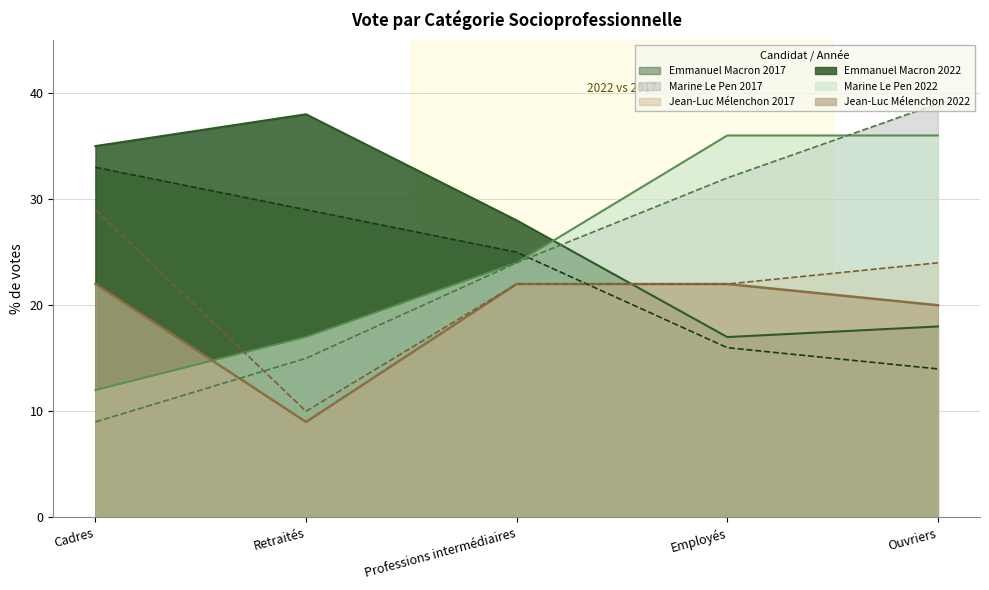

Rank the series by their maximum value, from highest to lowest.

Marine Le Pen 2017, Emmanuel Macron 2022, Marine Le Pen 2022, Emmanuel Macron 2017, Jean-Luc Mélenchon 2017, Jean-Luc Mélenchon 2022